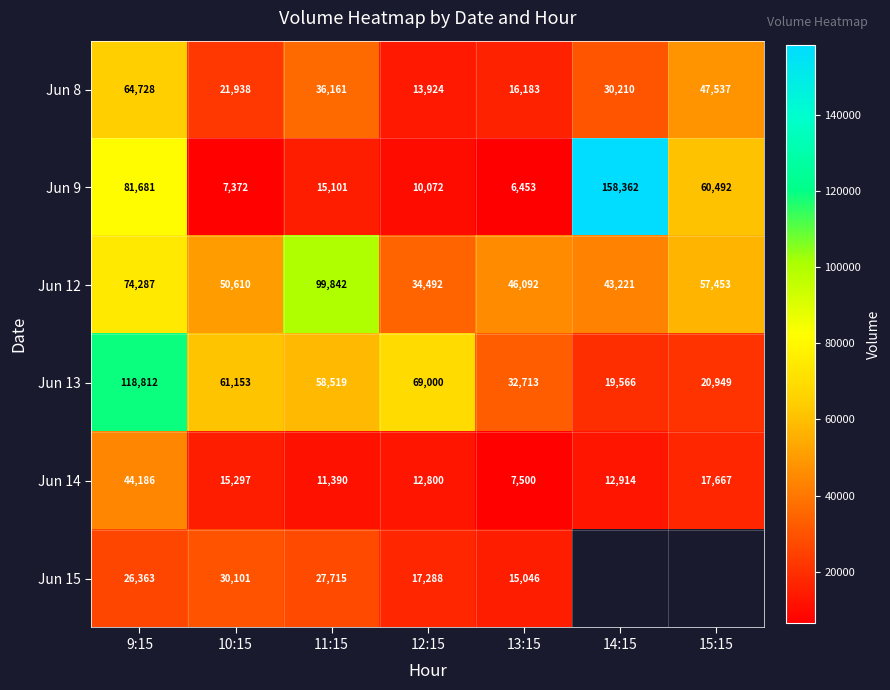

Rank the series at 10:15 from lowest to highest value.

Jun 9, Jun 14, Jun 8, Jun 15, Jun 12, Jun 13